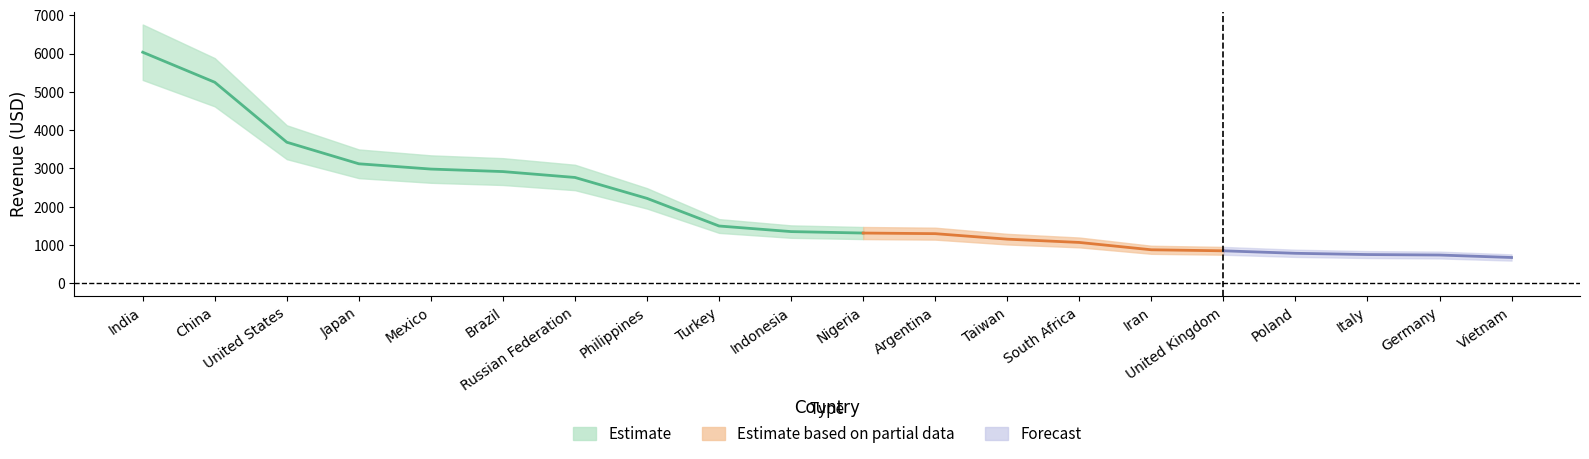

Reading left to right, what are all the values shown in this chart?

6034.8	5251.0	3685.3	3122.5	2984.8	2919.2	2765.6	2219.7	1498.5	1352.7	1314.9	1298.8	1155.1	1069.5	878.0	851.0	786.2	753.3	741.2	676.5